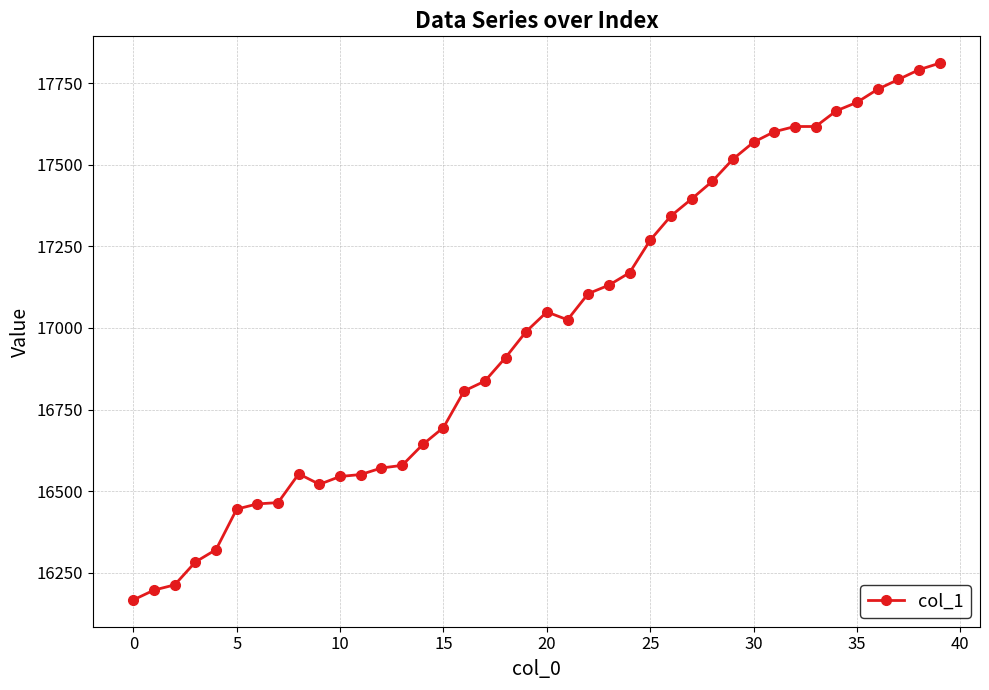

What is the greatest value displayed?

17811